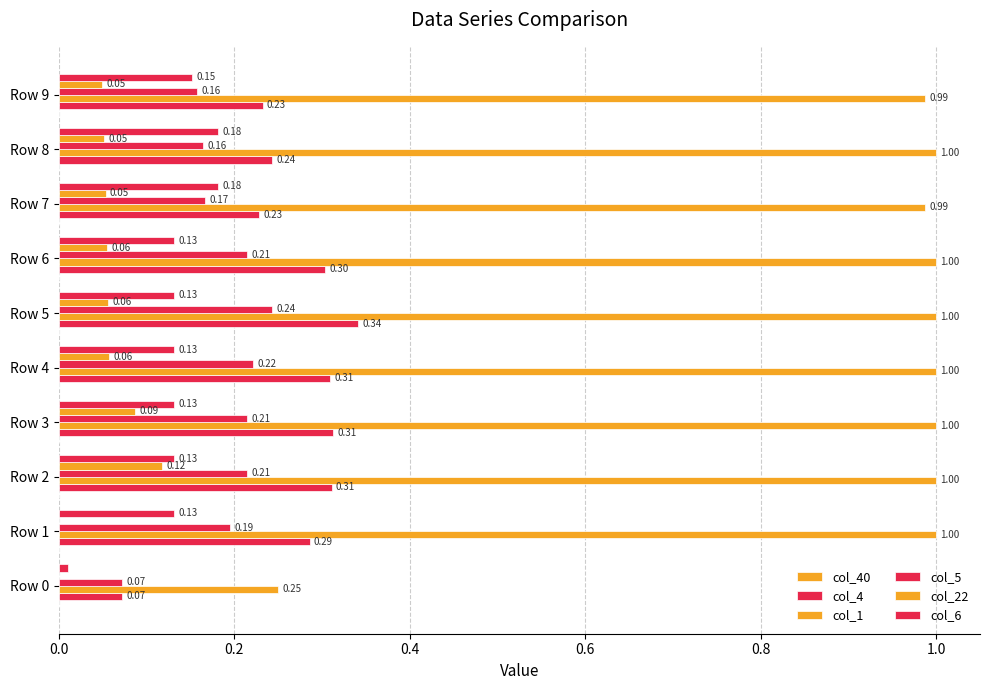

How many data points in col_22 are above 0?

8